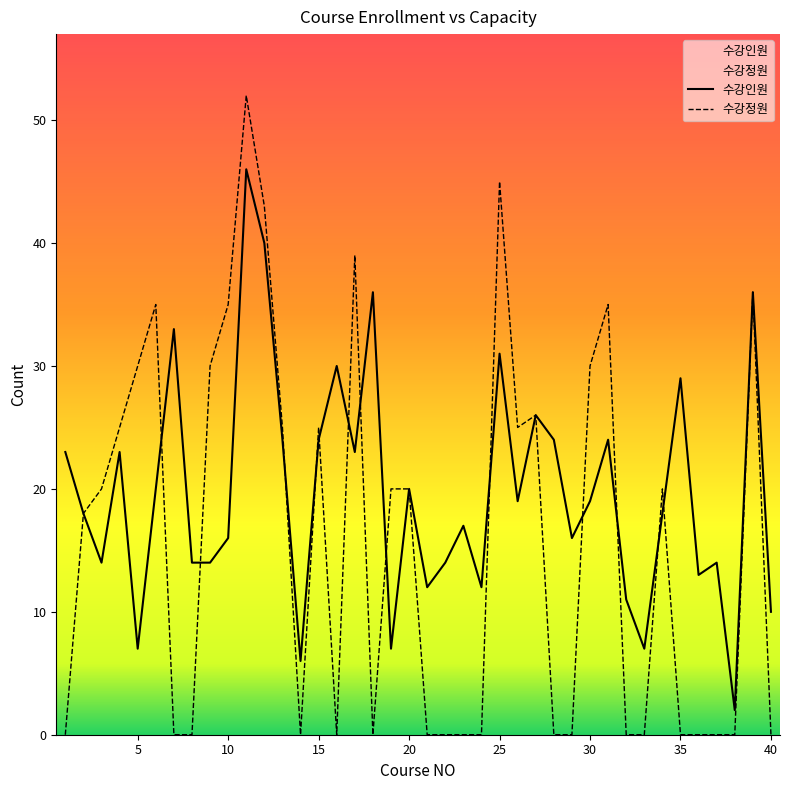

True or false: 수강정원 has more than 1 interior local peaks.

True